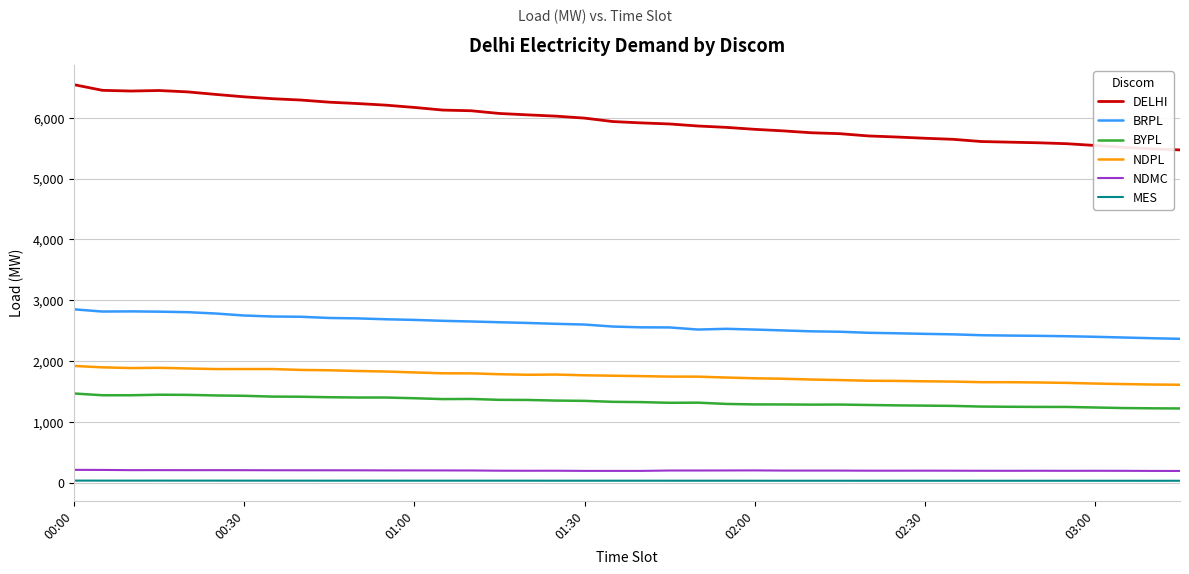

What is the minimum value for DELHI?

5470.6